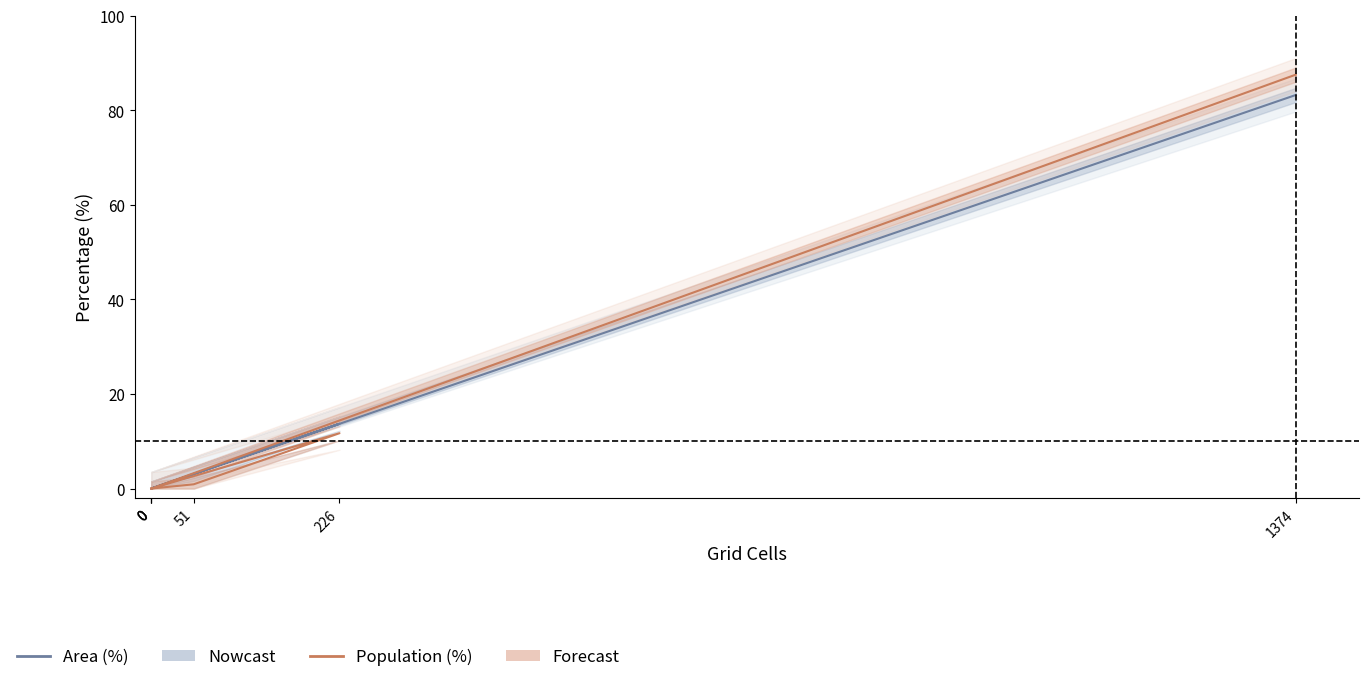

At which category does Population (%) reach its first local peak?

226